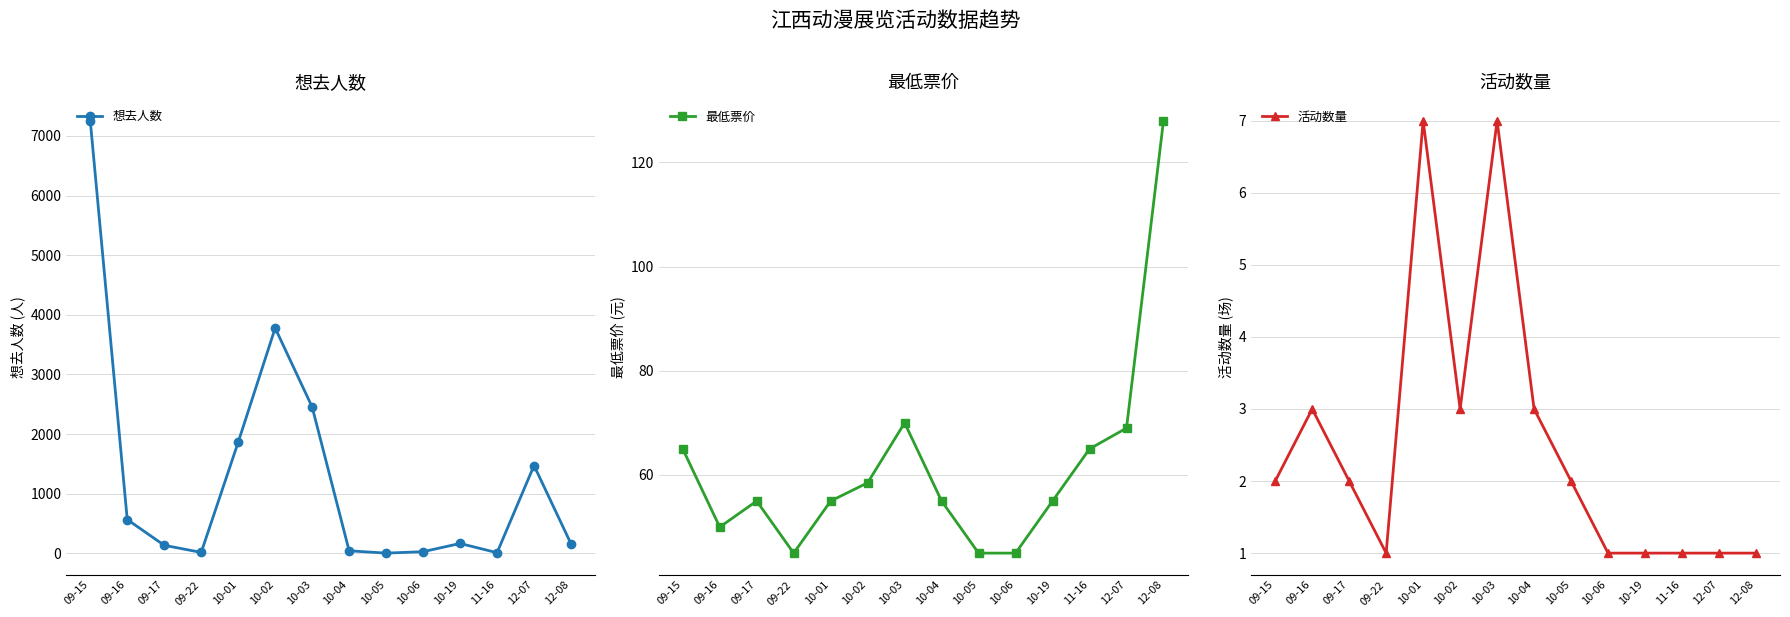

What is the sum of the 想去人数 values at 09-22 and 10-02?

3793